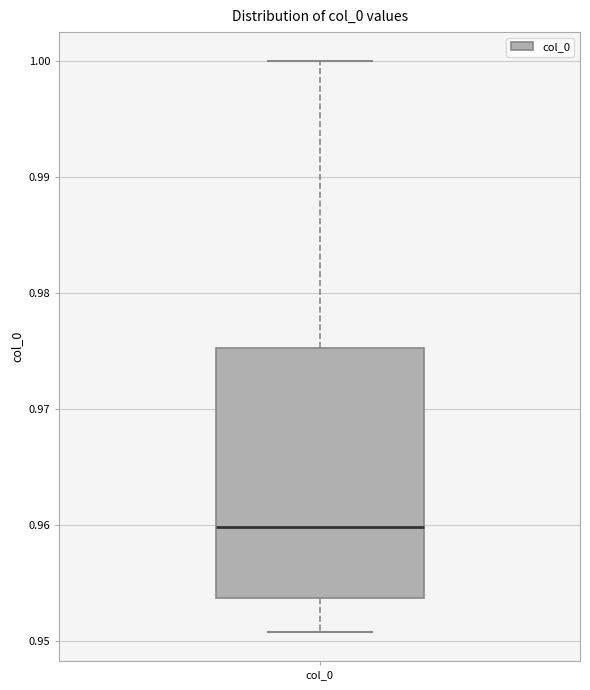

Where is the lower edge of the box for col_0 on the y-axis? The values are not printed on the chart, so give them approximately, as read against the axis.

0.954